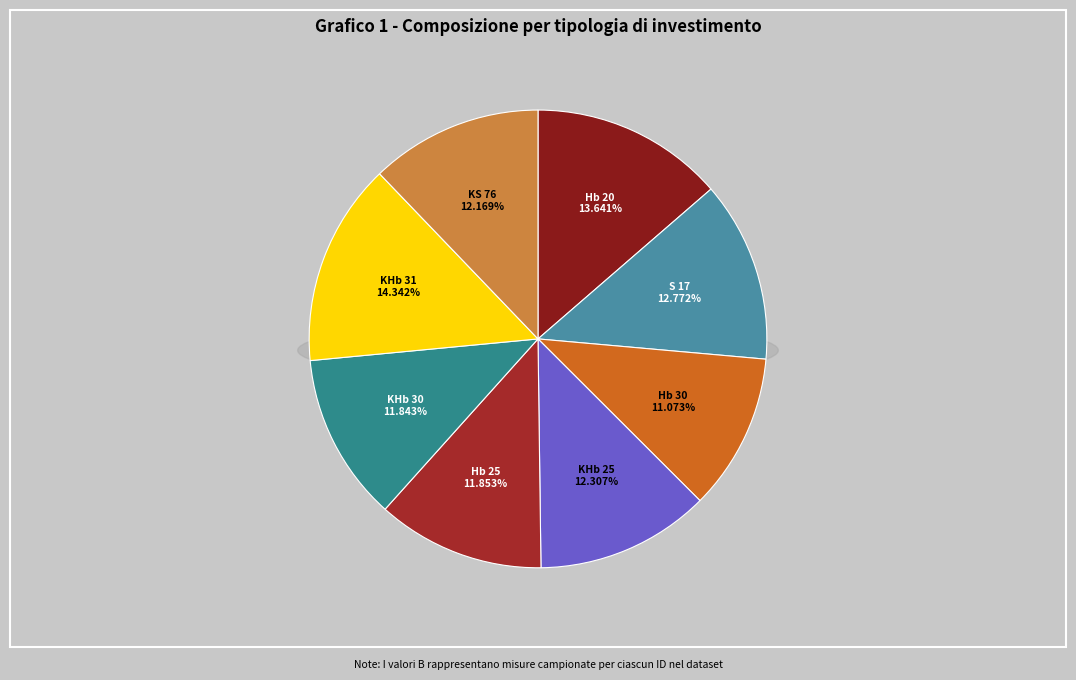

What percentage is NOT represented by KHb 25?

87.7%